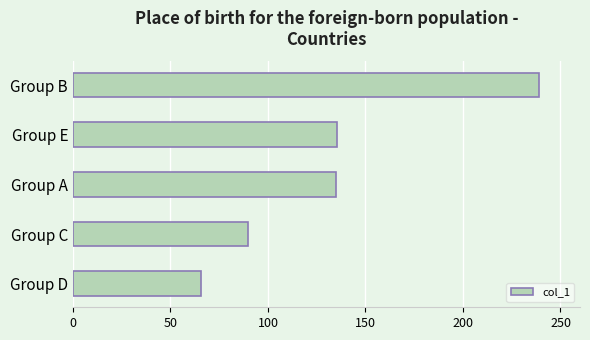

What is the smallest value displayed?

65.9